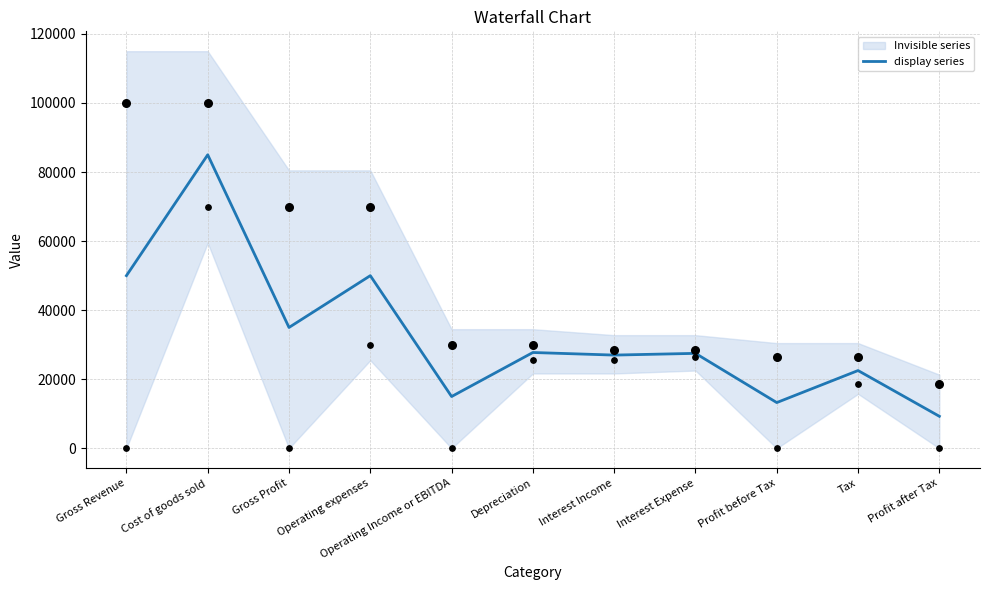

What is the ratio of the value at Operating expenses to the value at Gross Revenue?

1.0